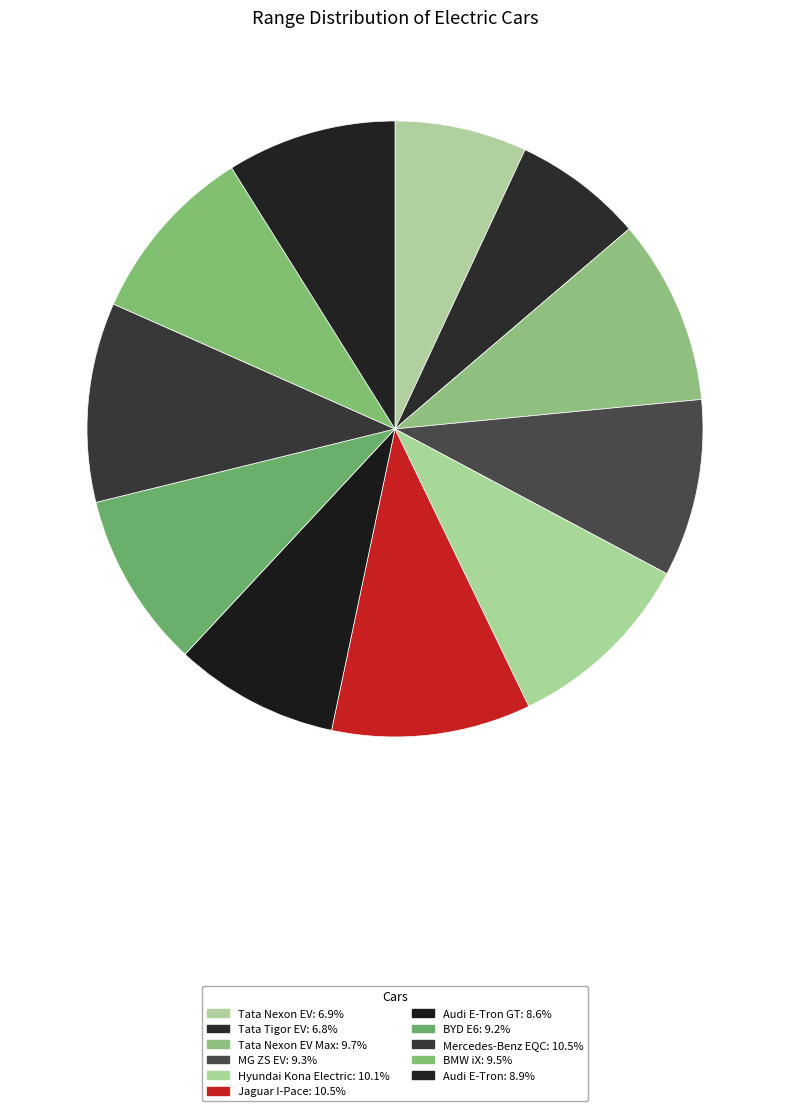

How many slices are in this pie chart?

11